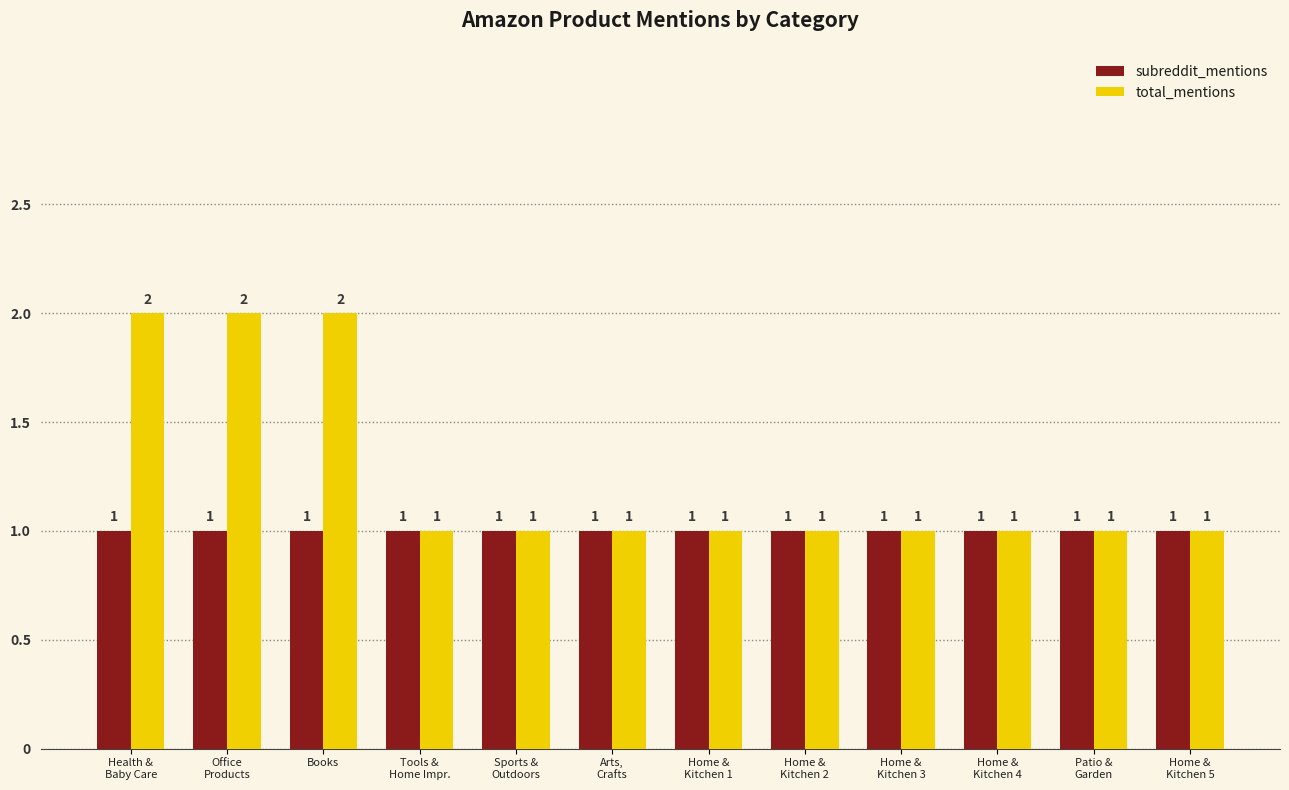

List the series in order of their overall mean, lowest first.

subreddit_mentions, total_mentions